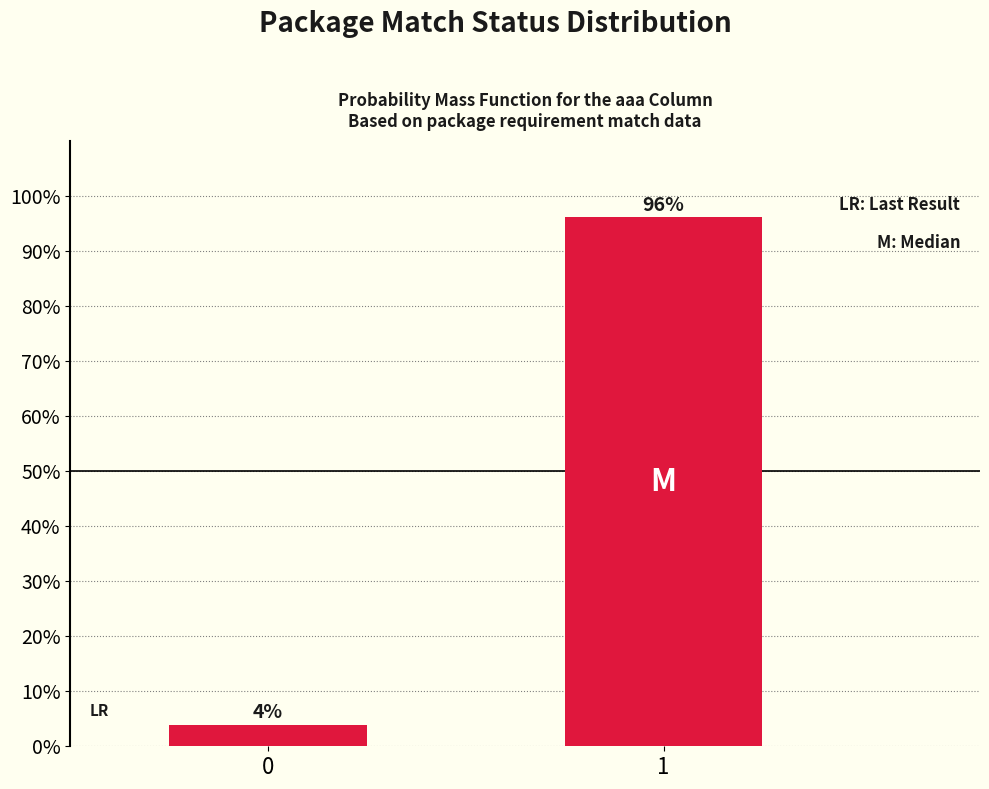

What is the sum of all values?

100.0